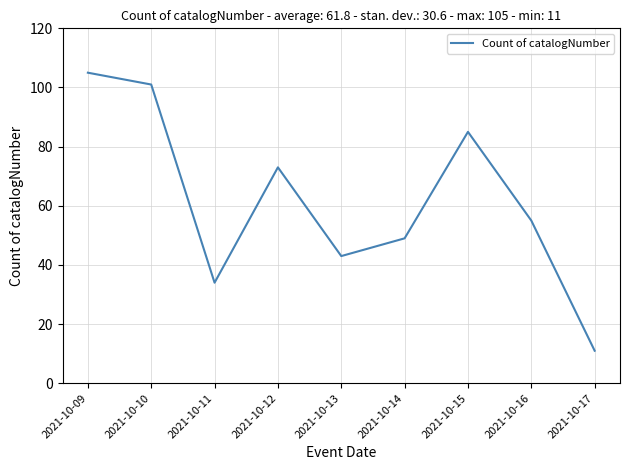

At which category does the chart reach its minimum across all series?

2021-10-17